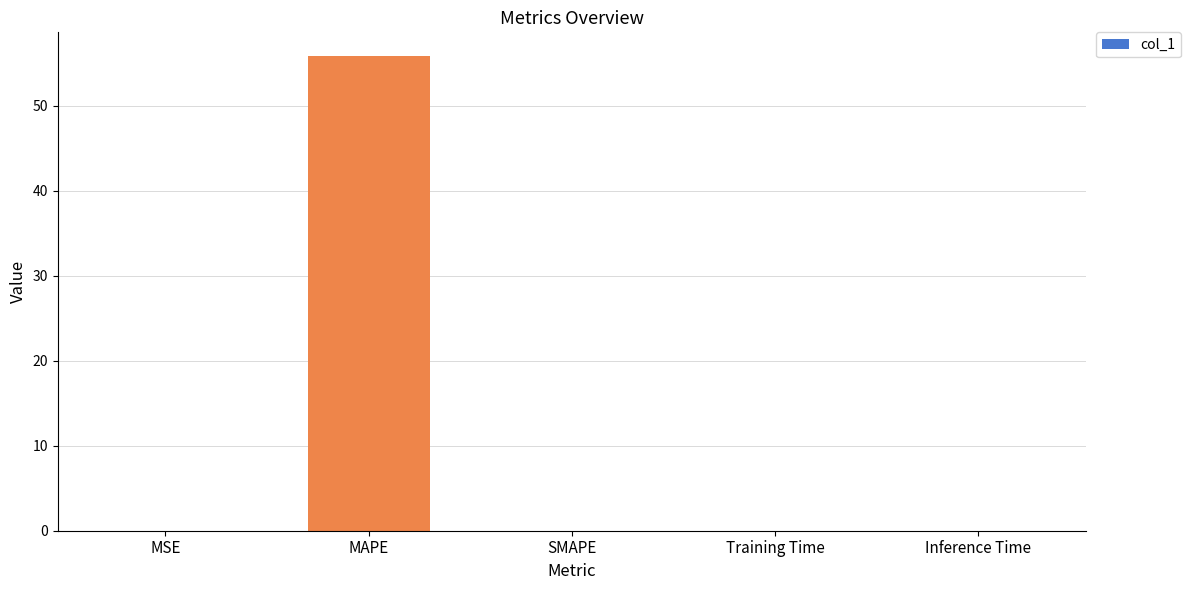

What is the sum of all values?

55.9